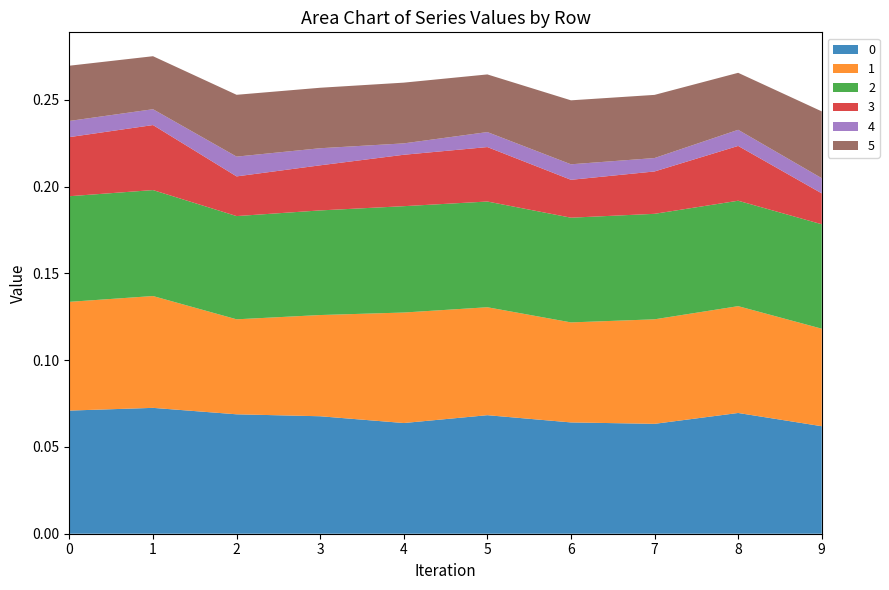

Reading left to right, transcribe all the data shown in this chart.

0: 0.1	0.1	0.1	0.1	0.1	0.1	0.1	0.1	0.1	0.1
1: 0.1	0.1	0.1	0.1	0.1	0.1	0.1	0.1	0.1	0.1
2: 0.1	0.1	0.1	0.1	0.1	0.1	0.1	0.1	0.1	0.1
3: 0.0	0.0	0.0	0.0	0.0	0.0	0.0	0.0	0.0	0.0
4: 0.0	0.0	0.0	0.0	0.0	0.0	0.0	0.0	0.0	0.0
5: 0.0	0.0	0.0	0.0	0.0	0.0	0.0	0.0	0.0	0.0